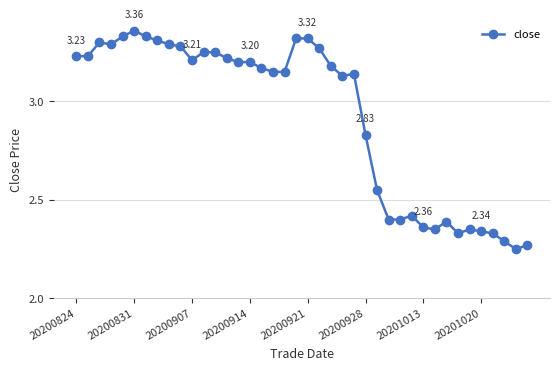

True or false: there are more than 0 points higher than both neighbors.

True